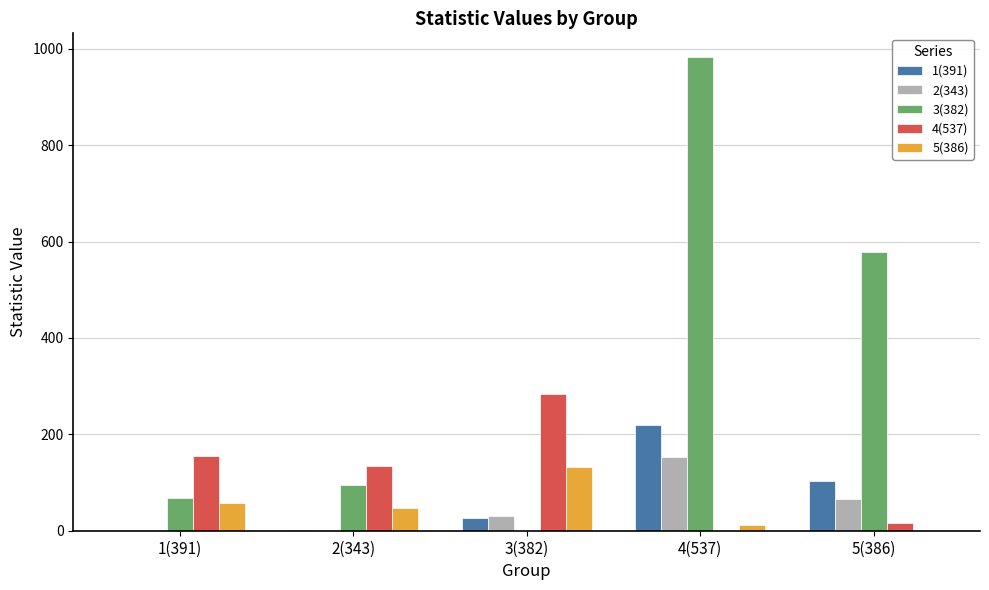

Which series changed the most between 4(537) and 5(386)?

3(382)